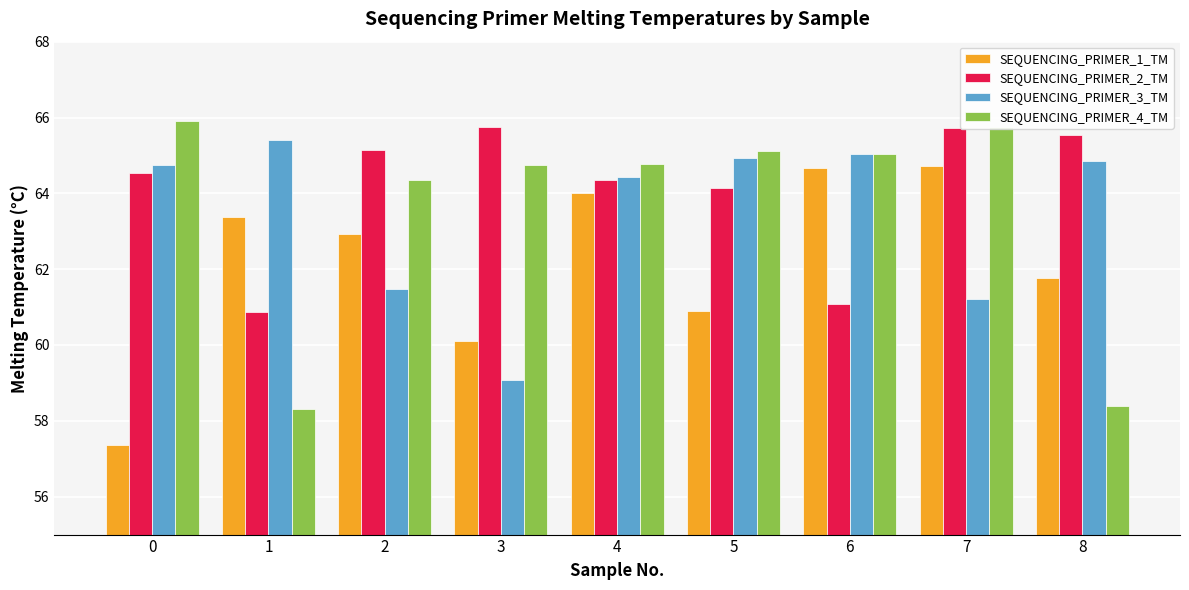

Rank the series by their maximum value, from lowest to highest.

SEQUENCING_PRIMER_1_TM, SEQUENCING_PRIMER_3_TM, SEQUENCING_PRIMER_2_TM, SEQUENCING_PRIMER_4_TM